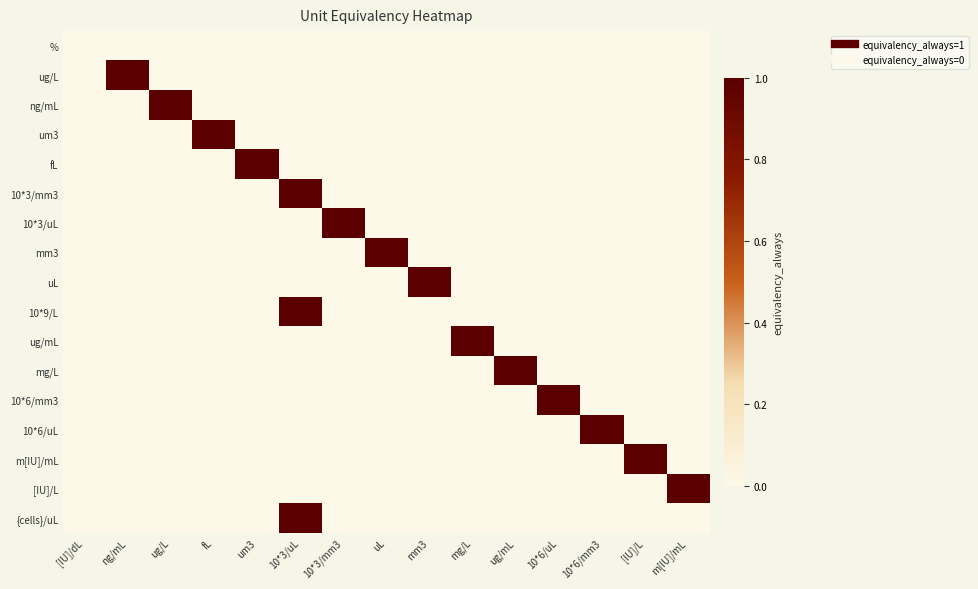

Which label corresponds to the largest value in the chart?

ng/mL